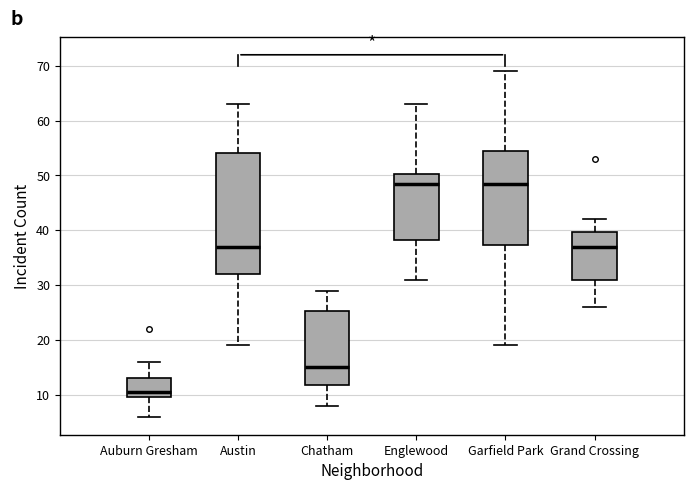

Reading left to right, read every box against the y-axis: the position of its median line, the range the box covers, and the ends of its whiskers. The values are not printed on the chart, so give them approximately, as read against the axis.

Auburn Gresham: median 11, box 10 to 13, whiskers 6 to 16
Austin: median 37, box 32 to 54, whiskers 19 to 63
Chatham: median 15, box 12 to 25, whiskers 8 to 29
Englewood: median 49, box 38 to 50, whiskers 31 to 63
Garfield Park: median 49, box 37 to 55, whiskers 19 to 69
Grand Crossing: median 37, box 31 to 40, whiskers 26 to 42